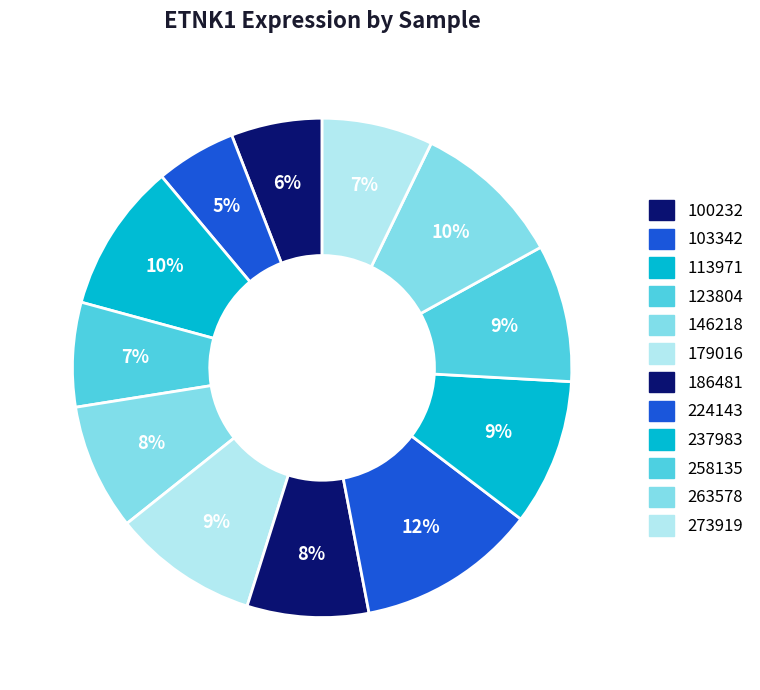

How many slices are in this pie chart?

12